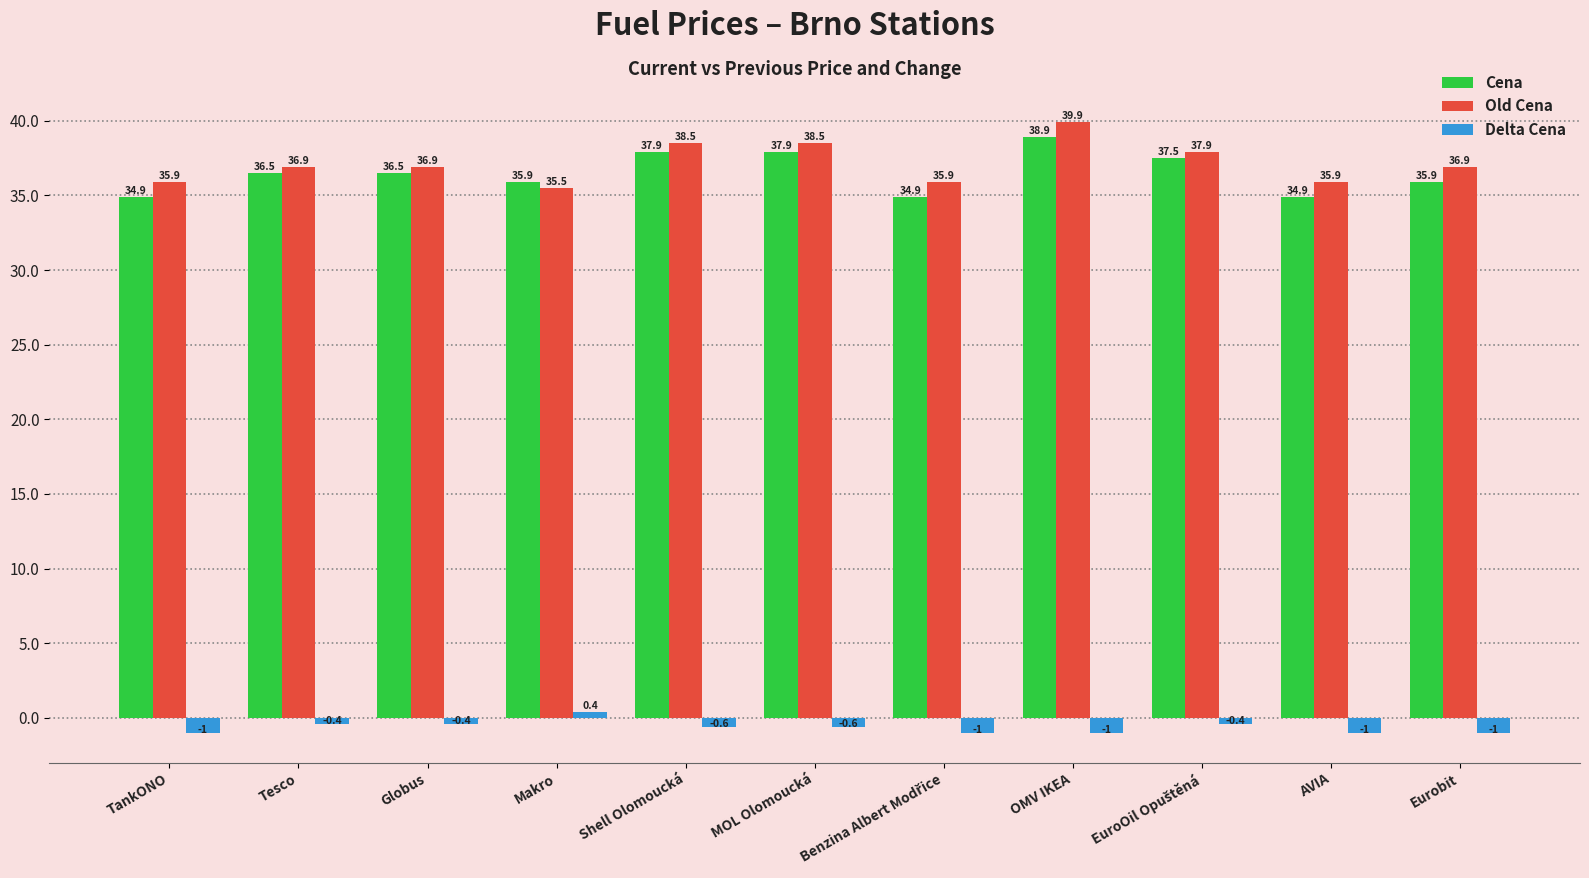

The Cena series shows 54.3 at AVIA. True or false?

False